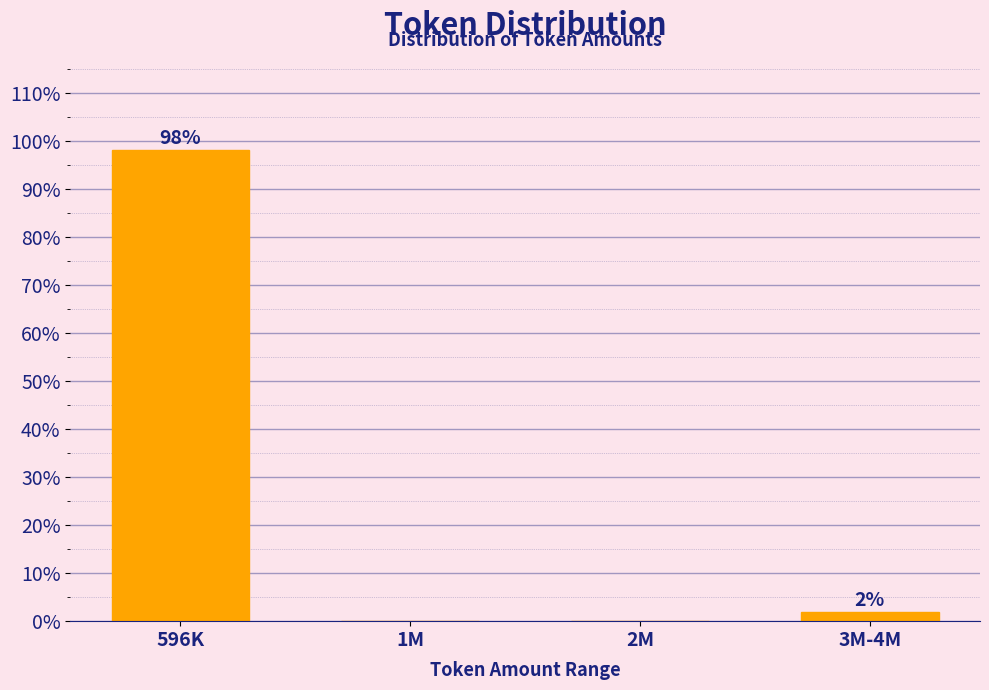

At which category does the chart reach its peak across all series?

596K